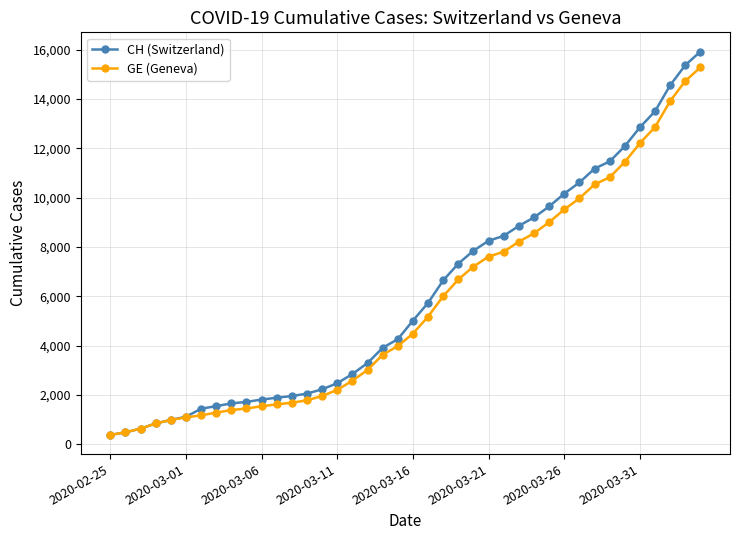

What is the value of the GE (Geneva) point at the 7th from the left?

1171